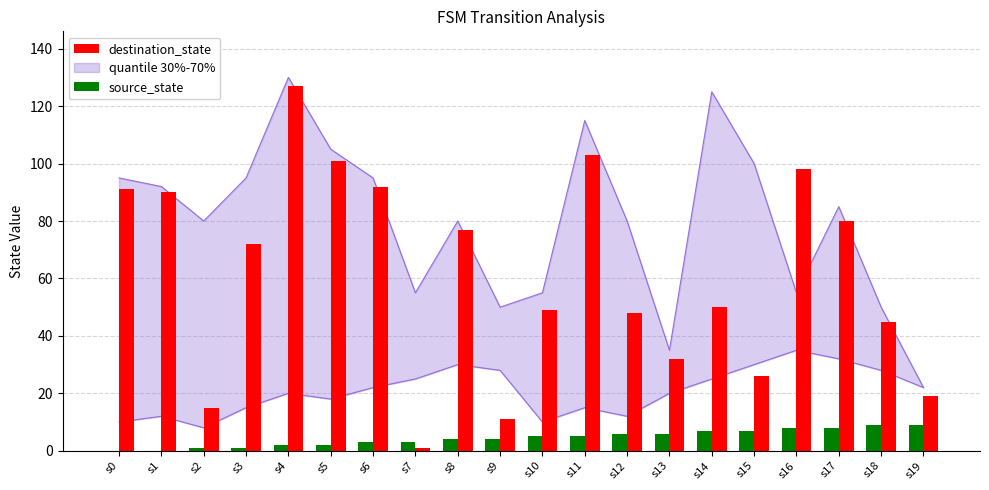

Which label corresponds to the largest value in the chart?

s4